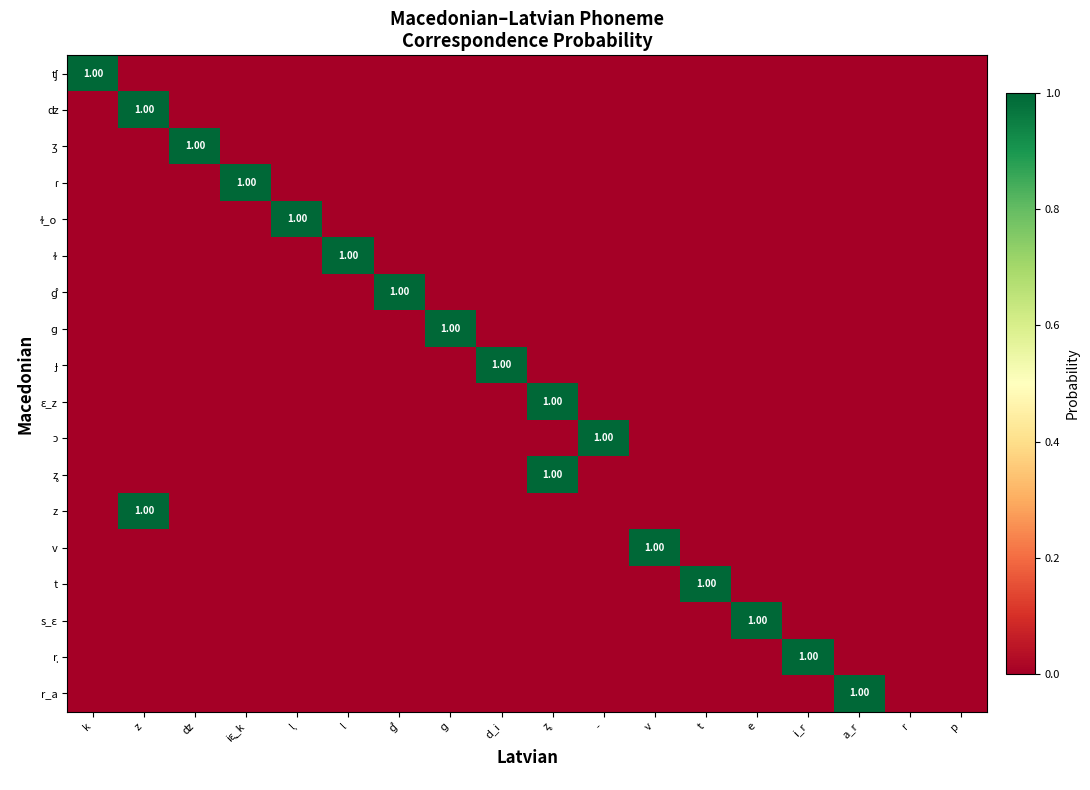

What is the total value across all series at k?

1